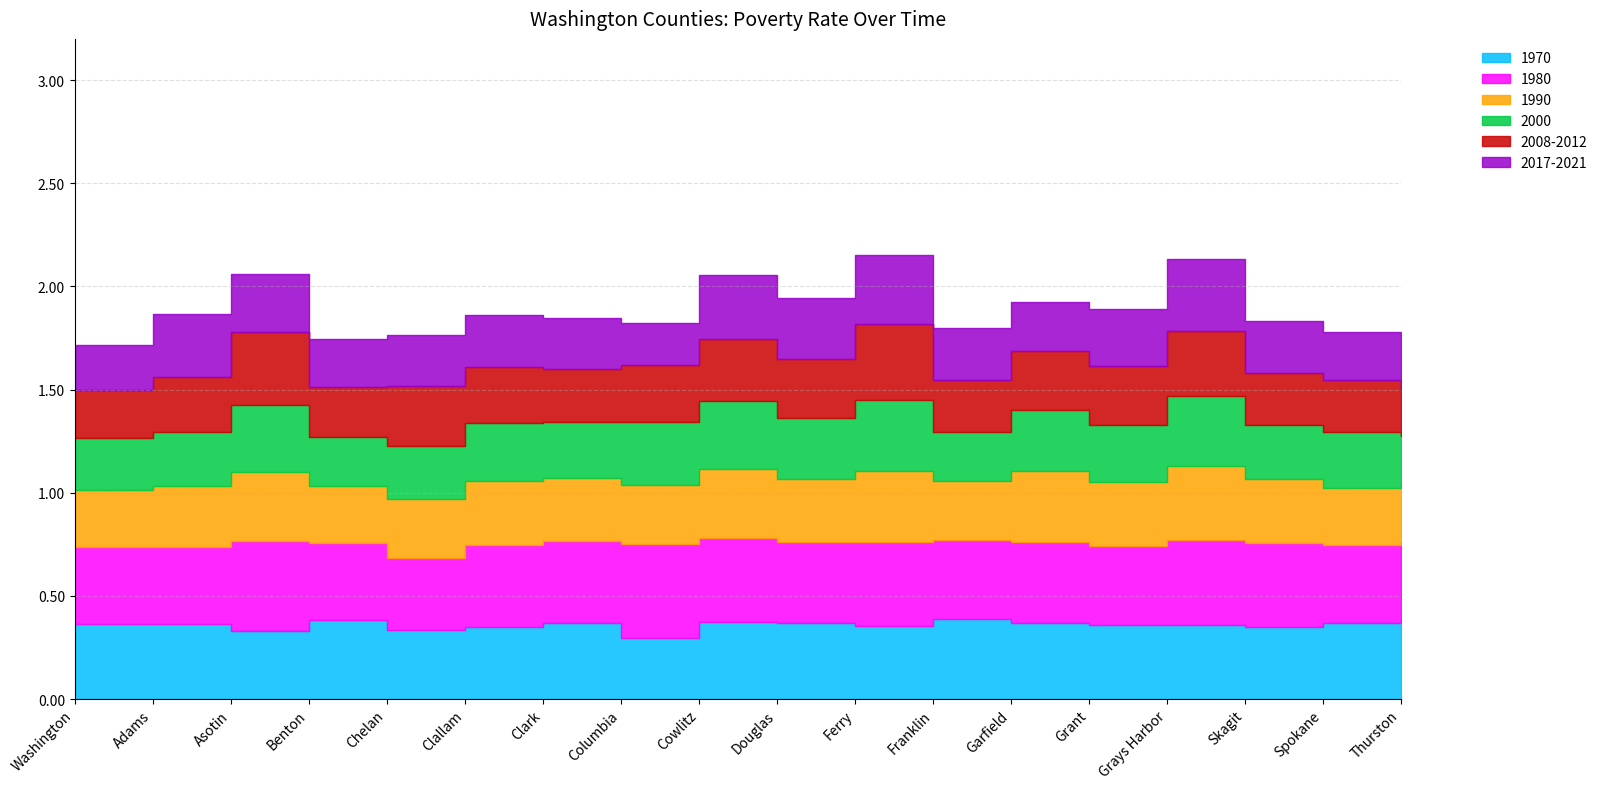

Count the number of data series in this chart.

6